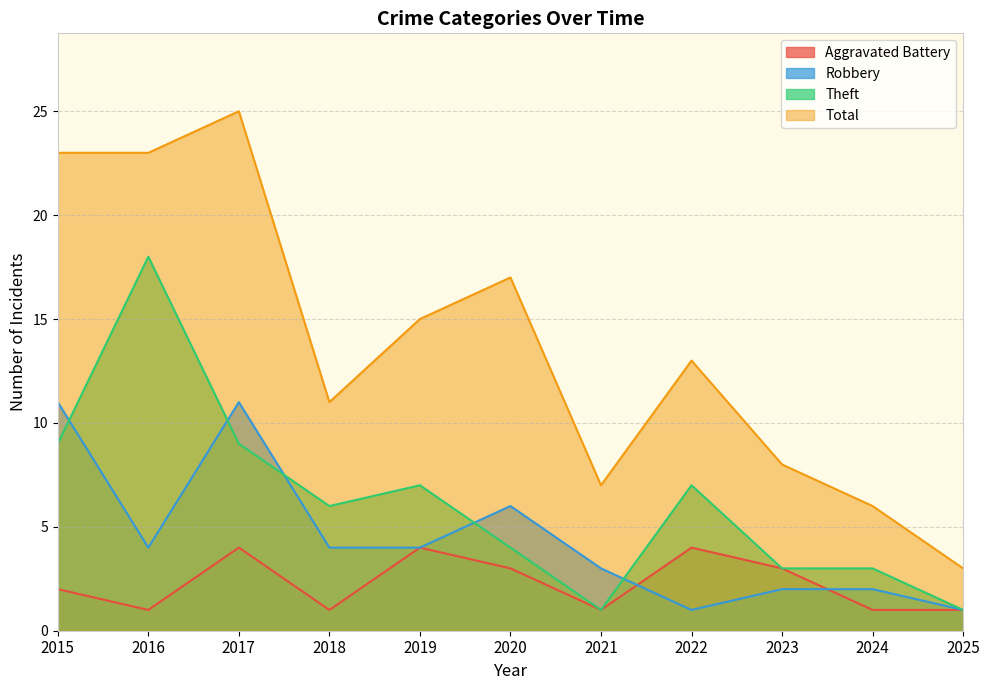

The Aggravated Battery series shows 2 at 2019. True or false?

False